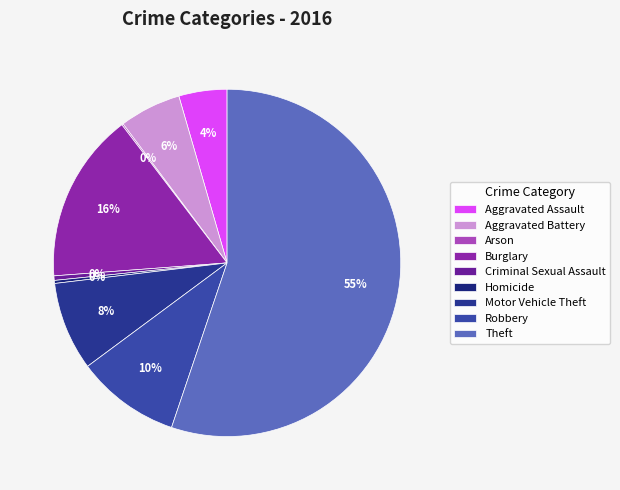

To the nearest percent, what portion does Aggravated Assault represent?

4%